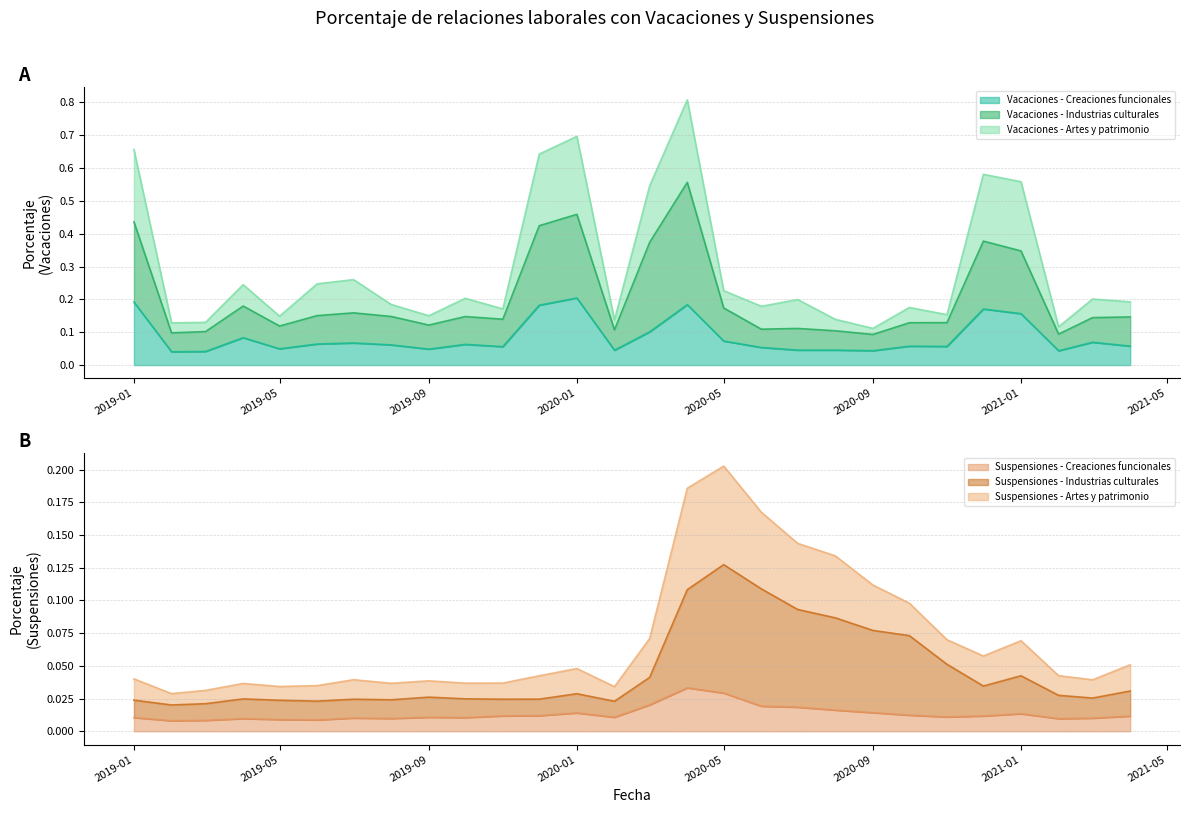

Where is the first local minimum for Vacaciones - Industrias culturales?

2019-02-01